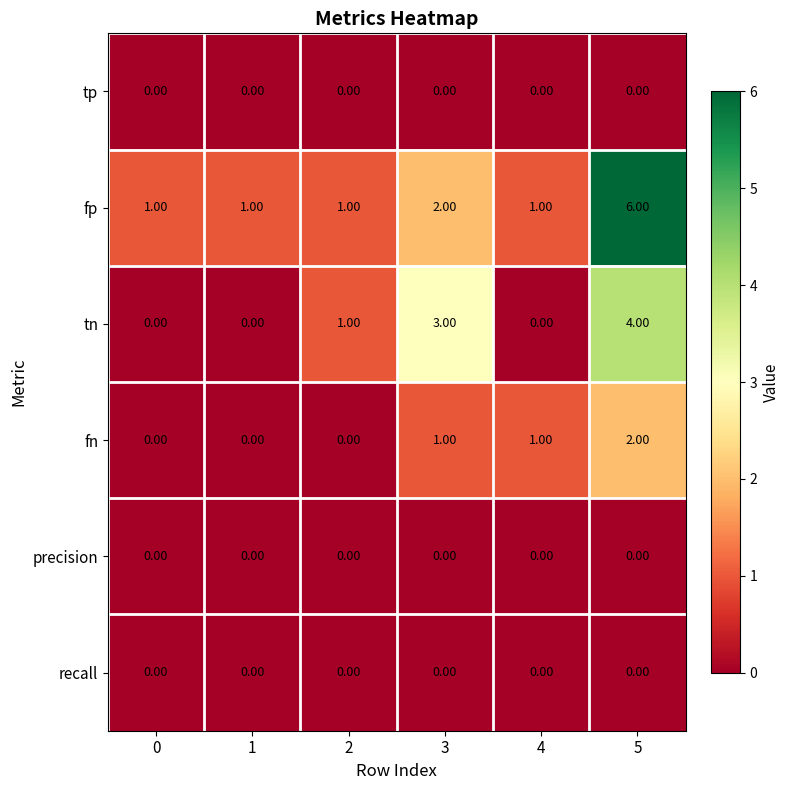

Is the value of fn at 5 greater than the value of tn at 3?

No